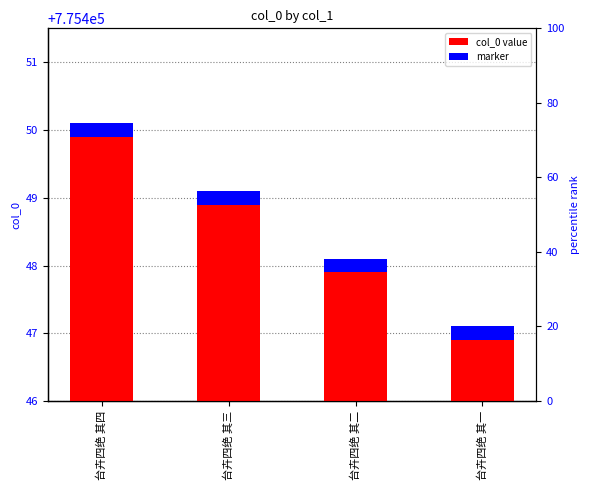

Count the number of values greater than 775449.

1